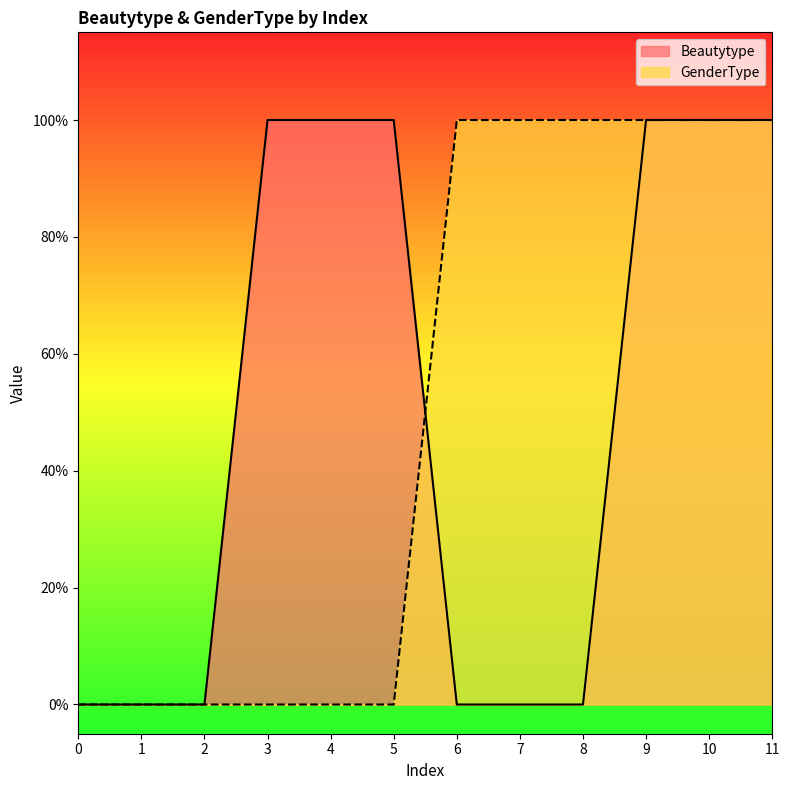

What is the sum of the GenderType values at 10 and 9?

2